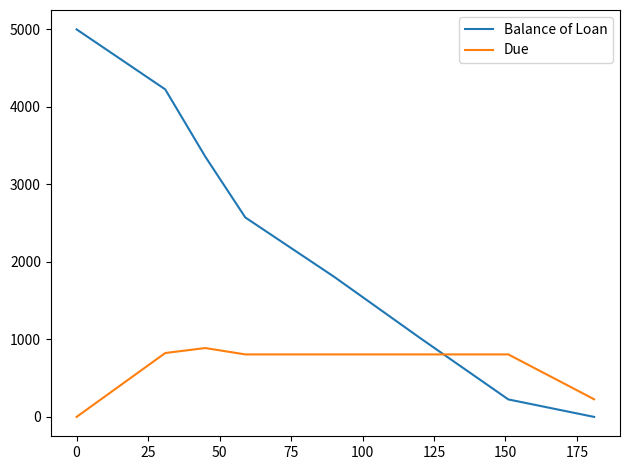

Is this an area chart (filled region under the line)?

No